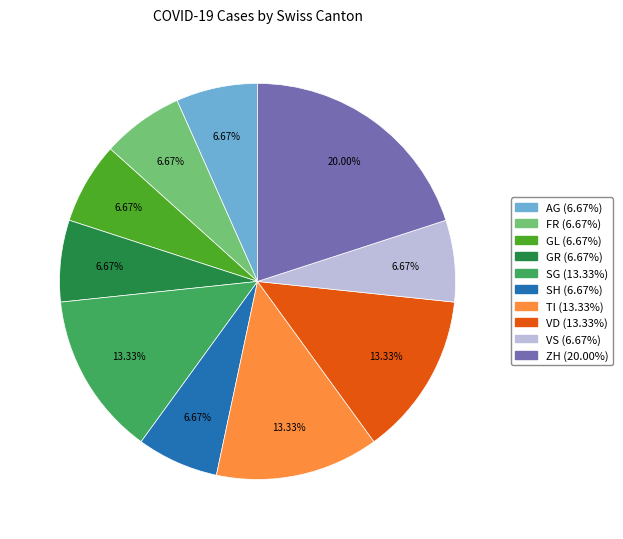

Is there any slice that represents more than half of the pie?

No